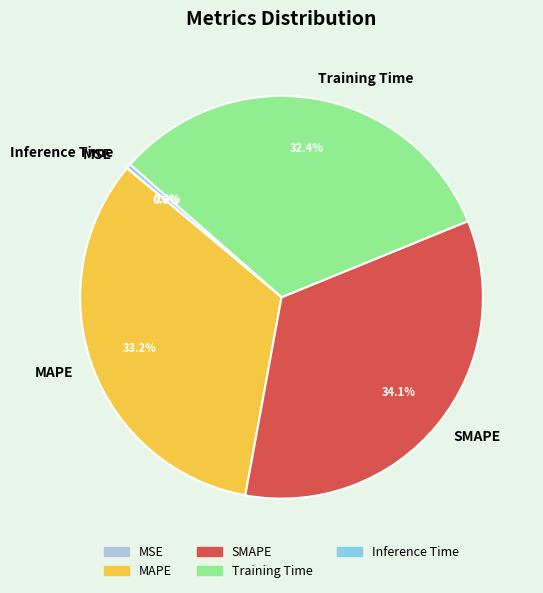

To the nearest percent, what is the average slice percentage?

20%